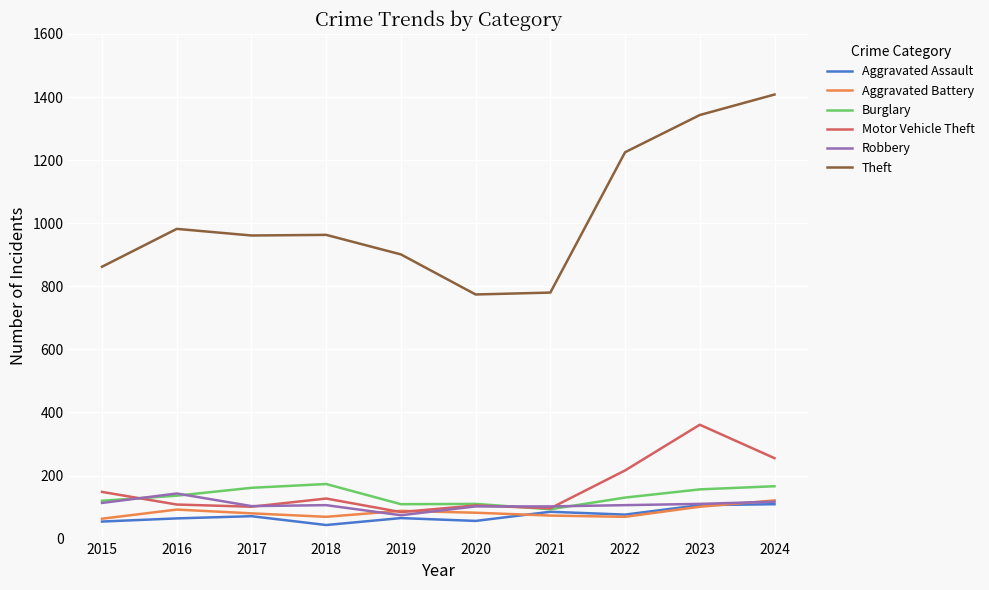

The Robbery series shows 102 at 2021. True or false?

True